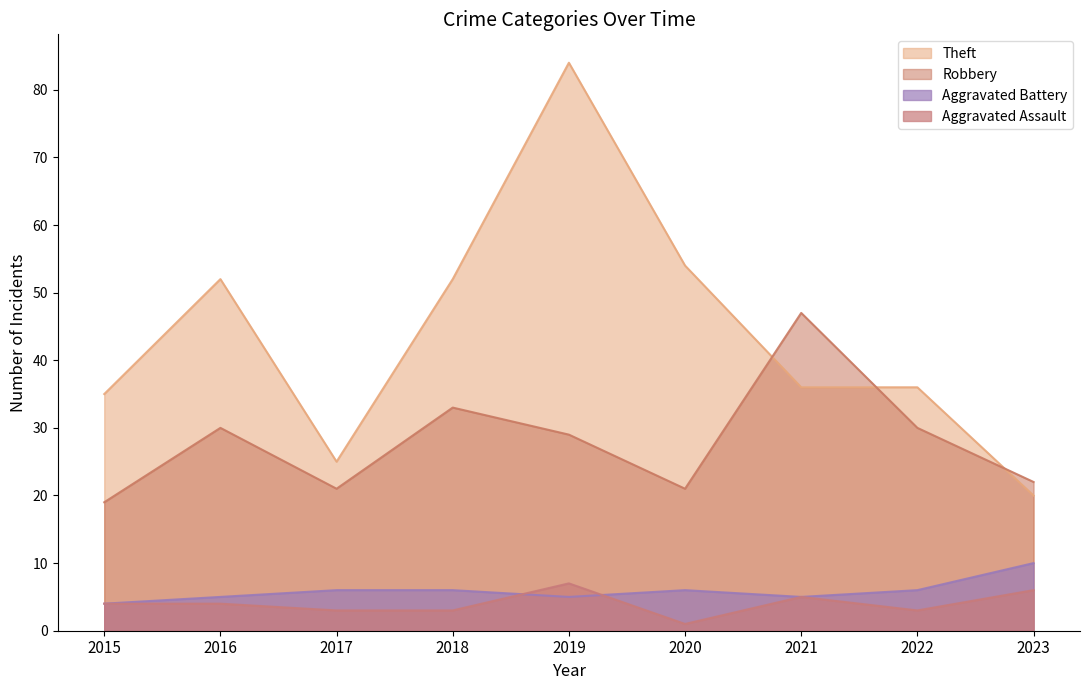

What is the approximate value of Theft at 2022, to the nearest 10?

40